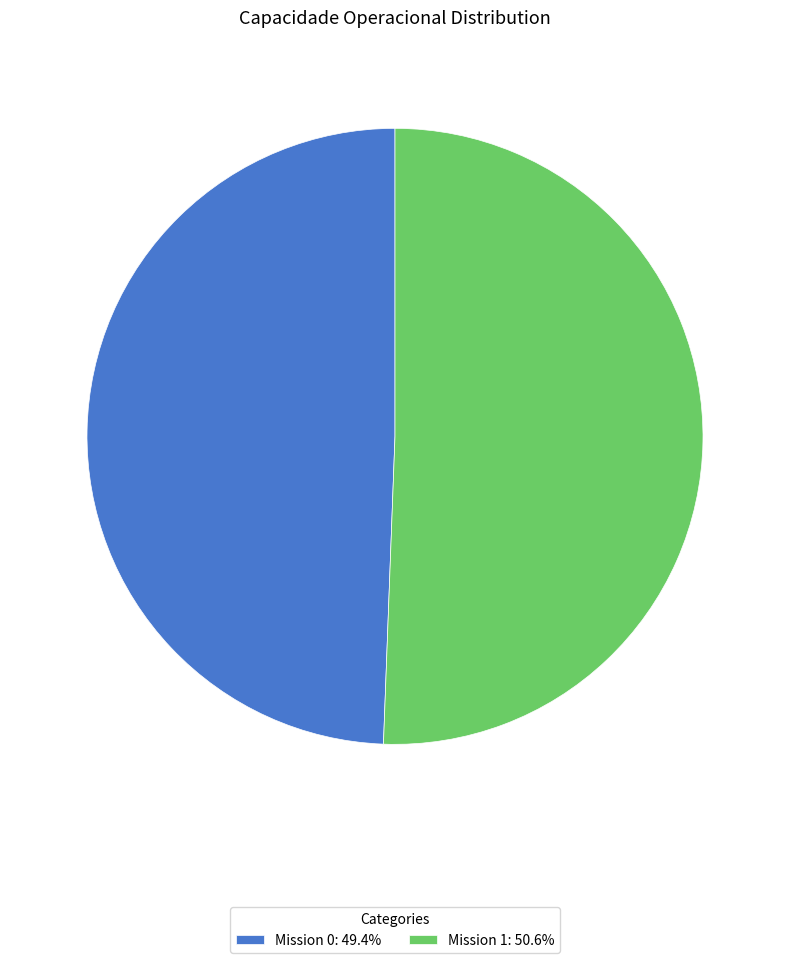

Is Mission 1: 50.6% the majority of the pie?

Yes